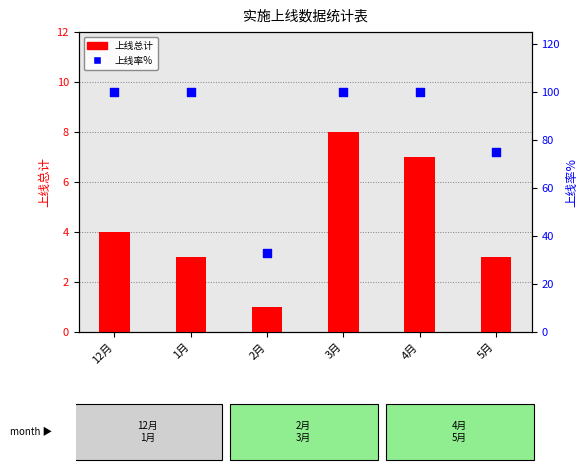

Which series contains the highest Y value?

上线率%